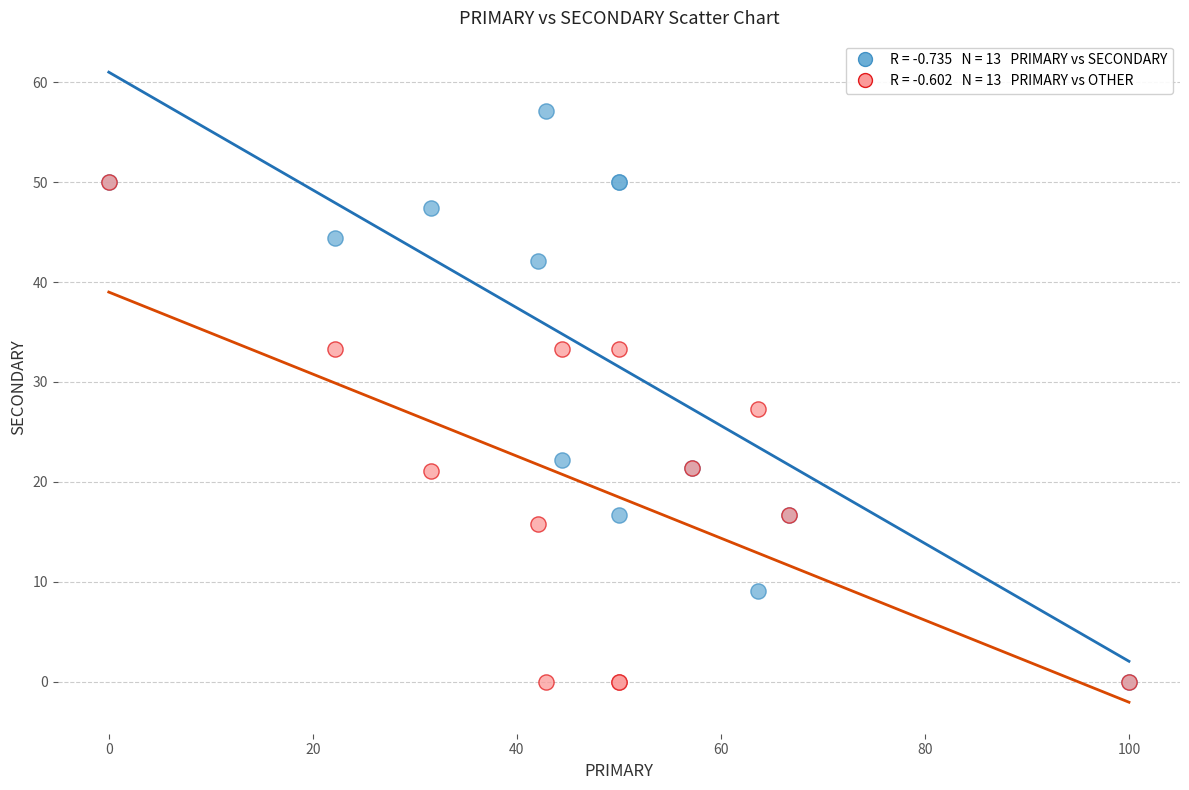

Across all series, what Y value is closest to 28?

27.3